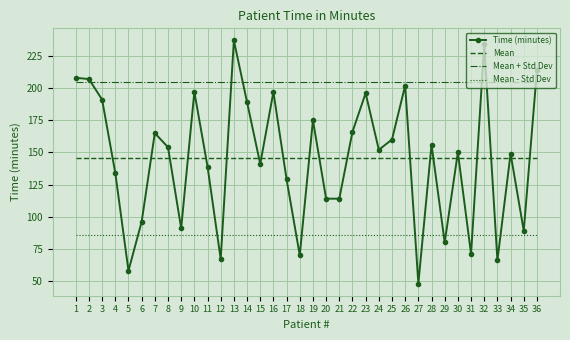

At 30, list the series in order from largest to smallest.

Mean + Std Dev, Time (minutes), Mean, Mean - Std Dev